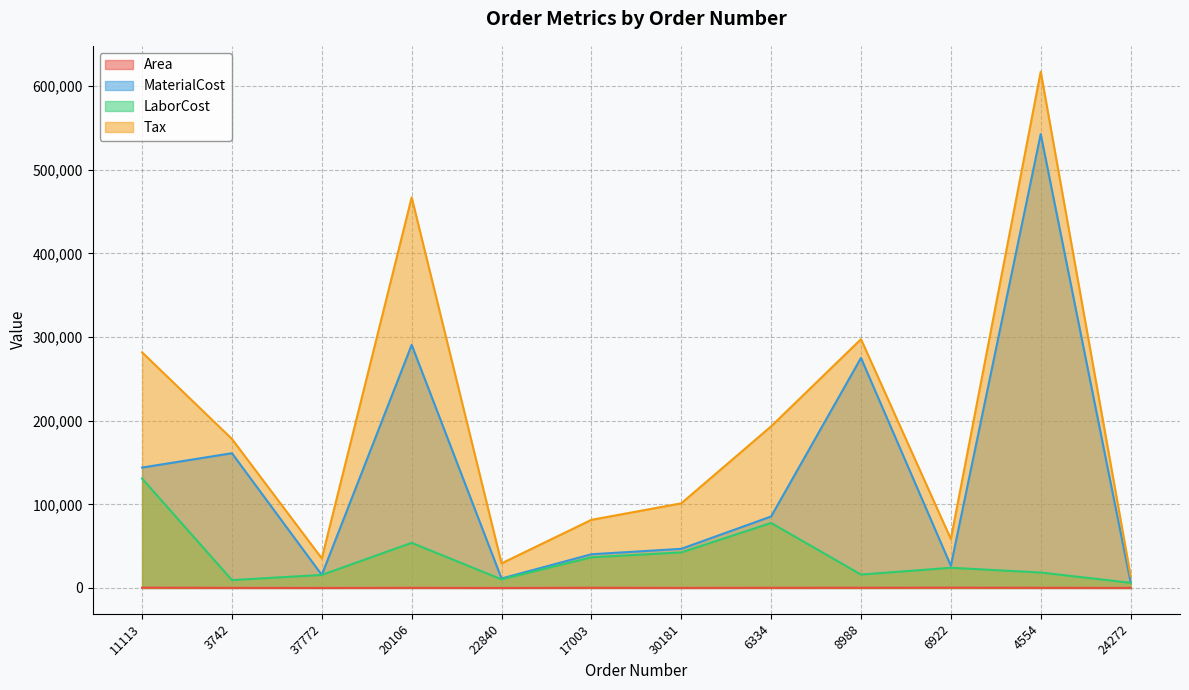

True or false: Area and MaterialCost cross at least once.

False